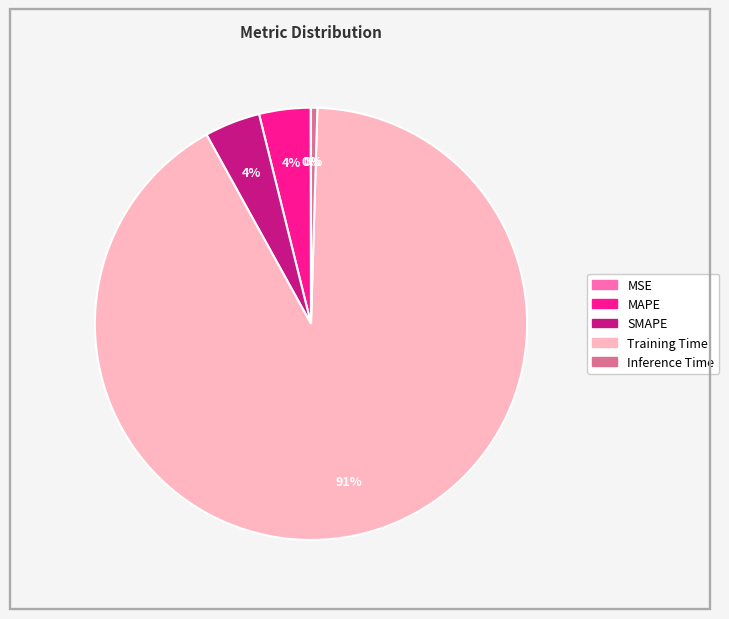

Which category has the biggest portion of the pie?

Training Time